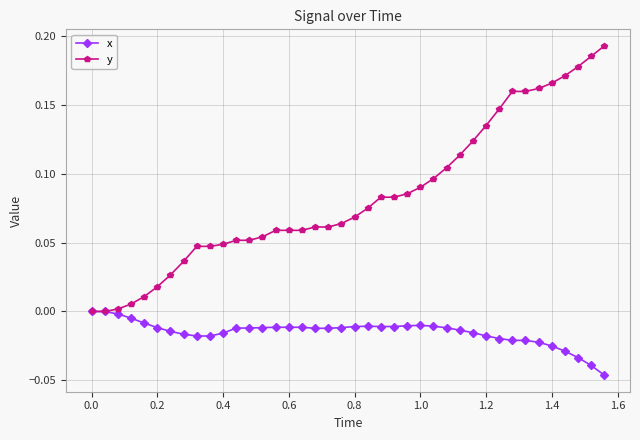

Which series has the largest range (max minus min)?

y